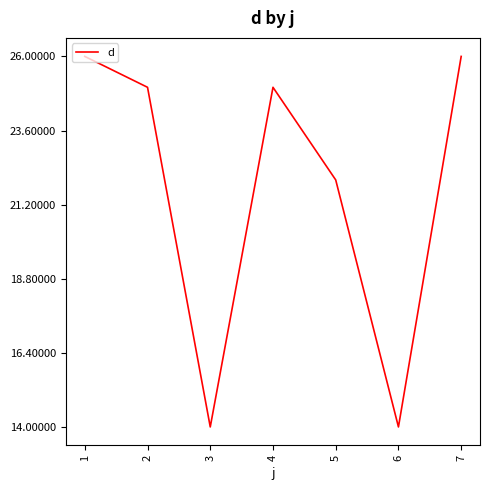

Reading left to right, extract all data points from this chart.

26	25	14	25	22	14	26